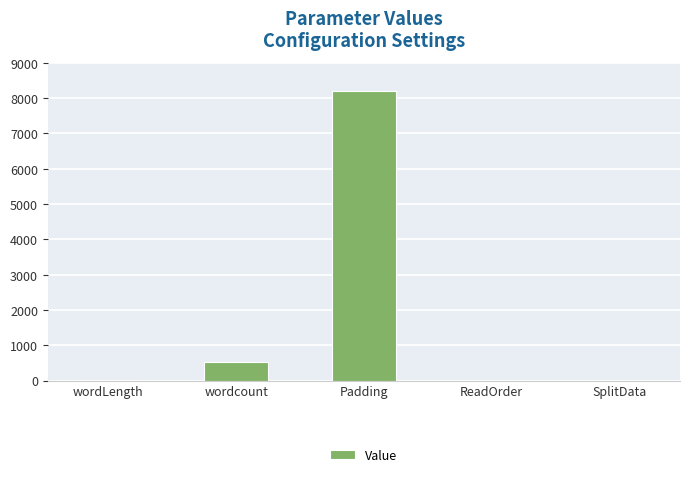

Between wordcount and SplitData, which is larger?

wordcount